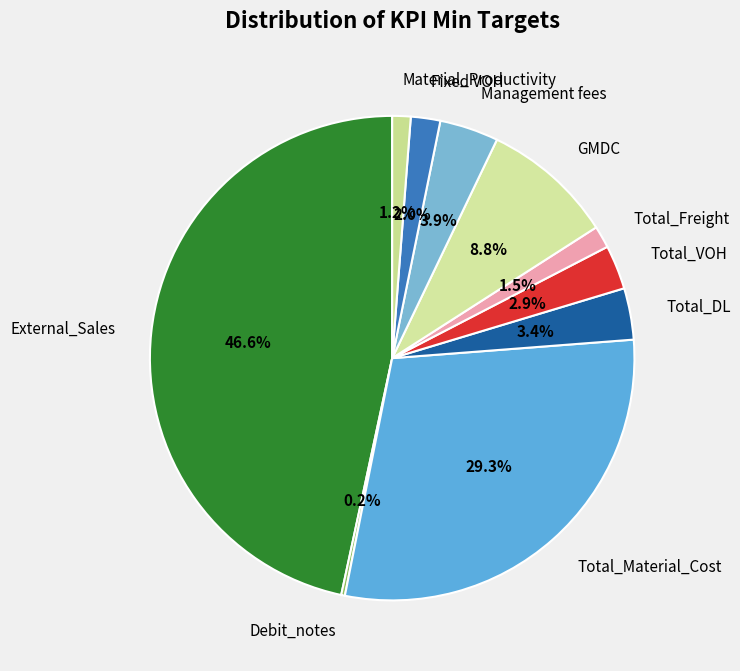

Between External_Sales and GMDC, which is larger?

External_Sales